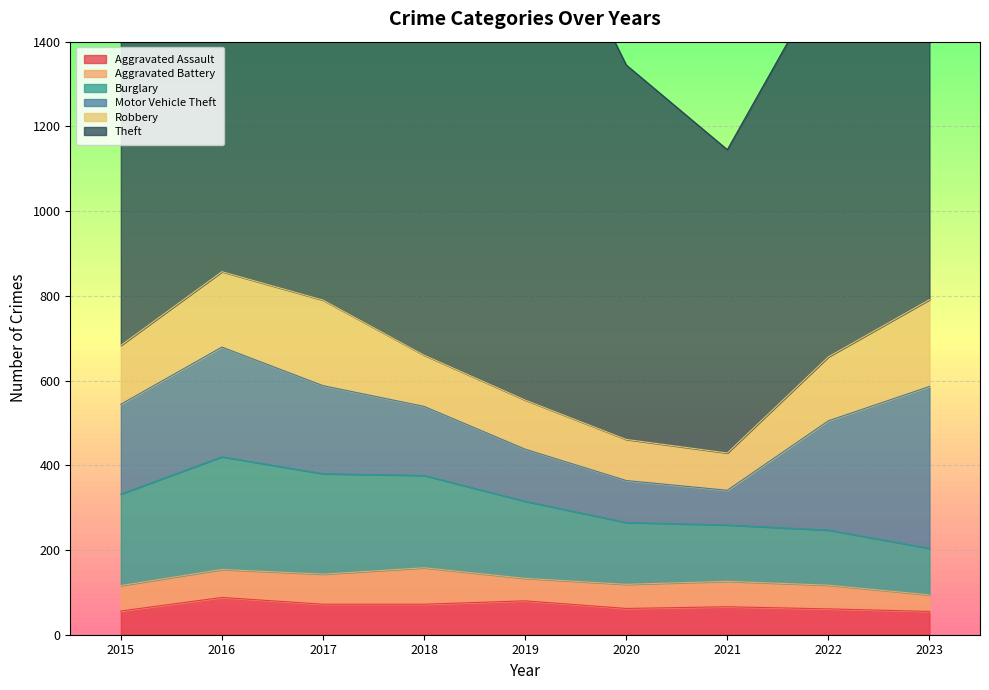

What is the value of the Theft point at the 8th from the left?

913